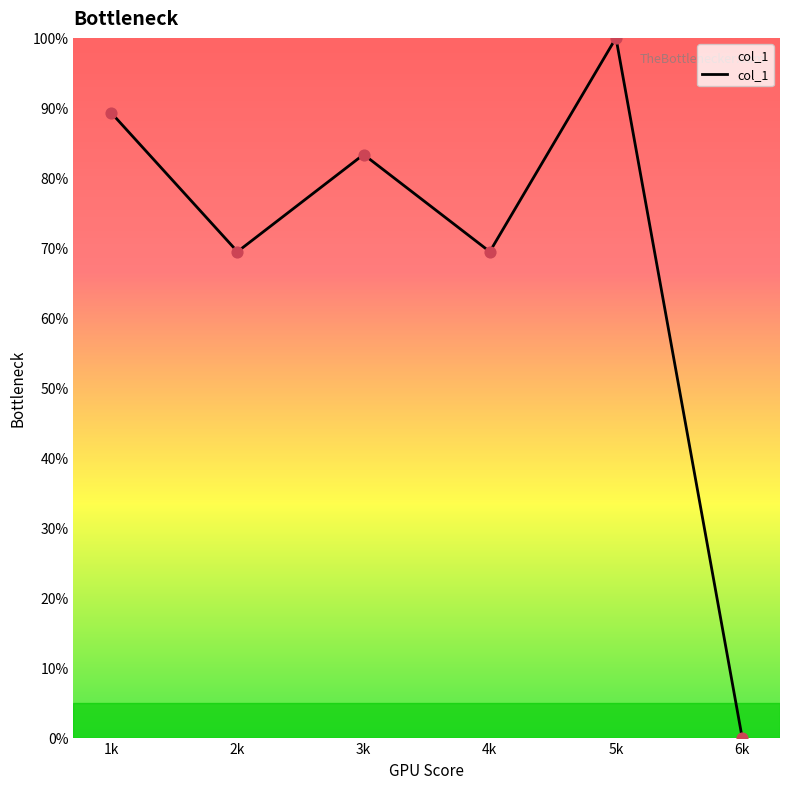

Between 2k and 5k, which is larger?

5k